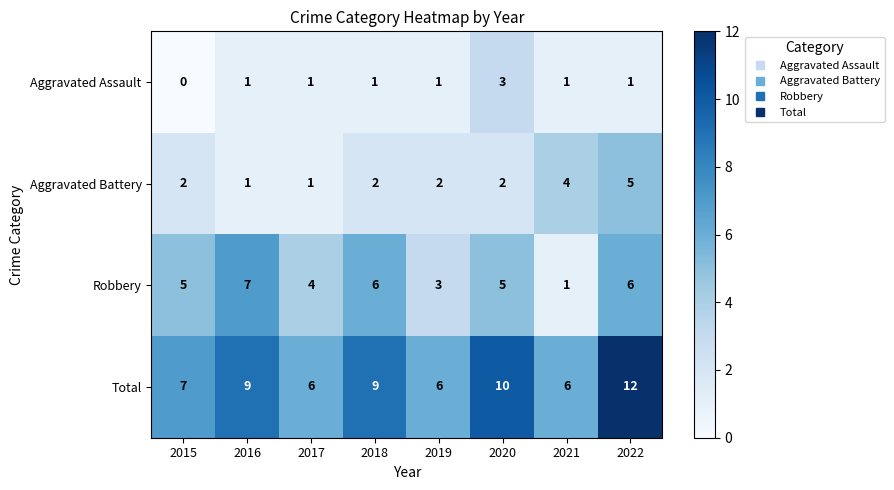

Count the Robbery values in the range 4 to 6.

5